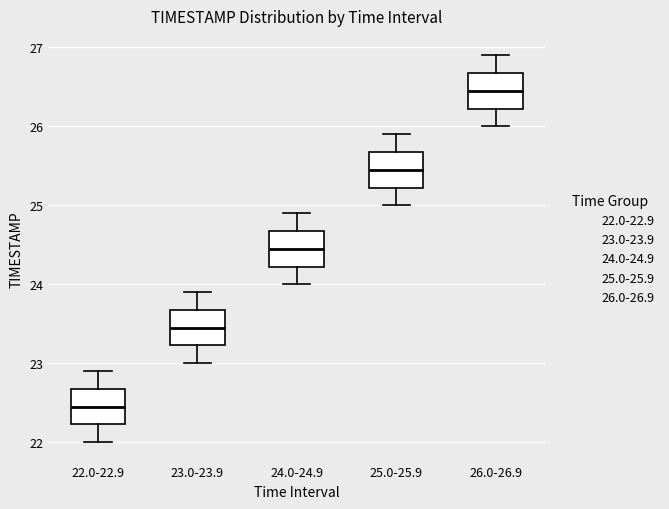

Reading left to right, transcribe this box plot: for each box, give where its median line is, the range the box spans, and where its two whiskers end, as read against the y-axis. The values are not printed on the chart, so give them approximately, as read against the axis.

22.0-22.9: median 22.5, box 22.2 to 22.7, whiskers 22.0 to 22.9
23.0-23.9: median 23.5, box 23.2 to 23.7, whiskers 23.0 to 23.9
24.0-24.9: median 24.5, box 24.2 to 24.7, whiskers 24.0 to 24.9
25.0-25.9: median 25.5, box 25.2 to 25.7, whiskers 25.0 to 25.9
26.0-26.9: median 26.5, box 26.2 to 26.7, whiskers 26.0 to 26.9